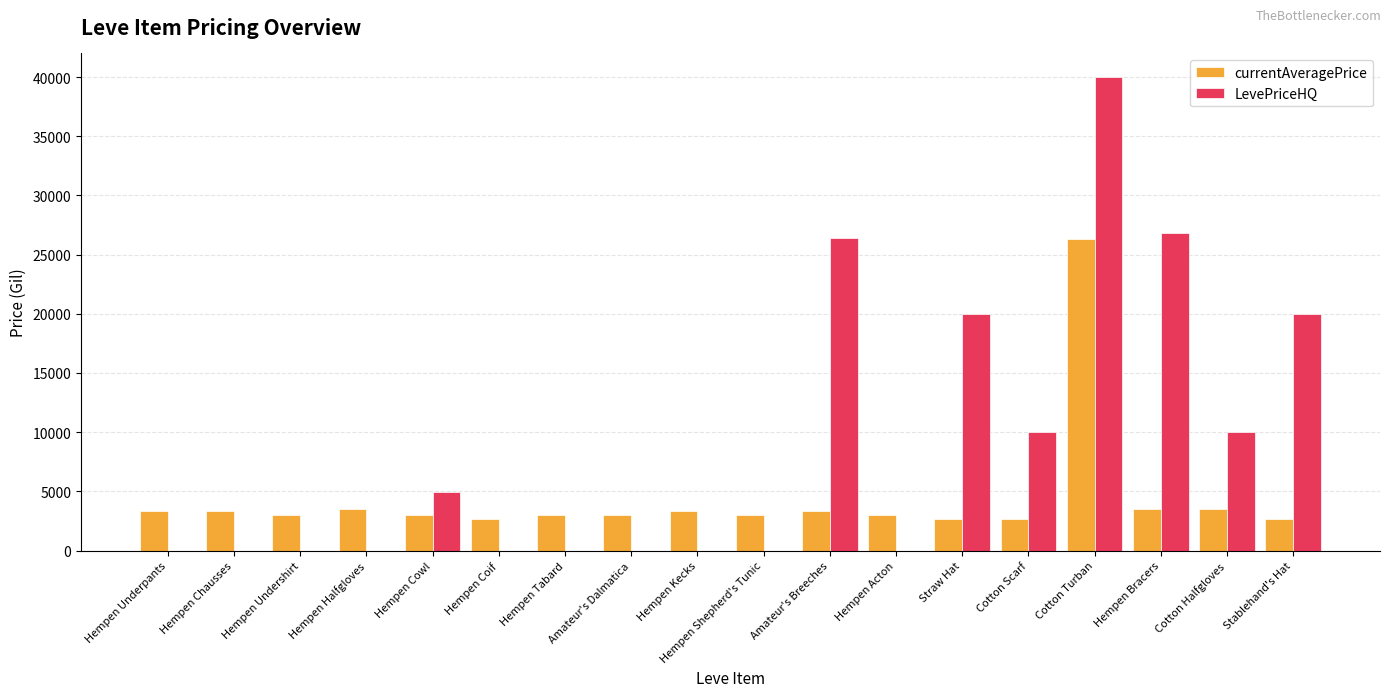

Between Hempen Kecks and Stablehand's Hat, which series saw the biggest shift?

LevePriceHQ